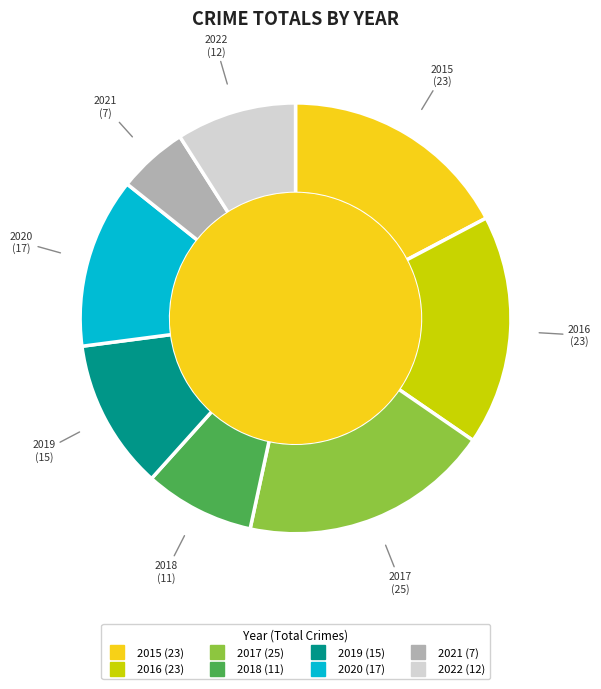

Approximately how many times larger is the value at 2018 compared to 2016?

0.5